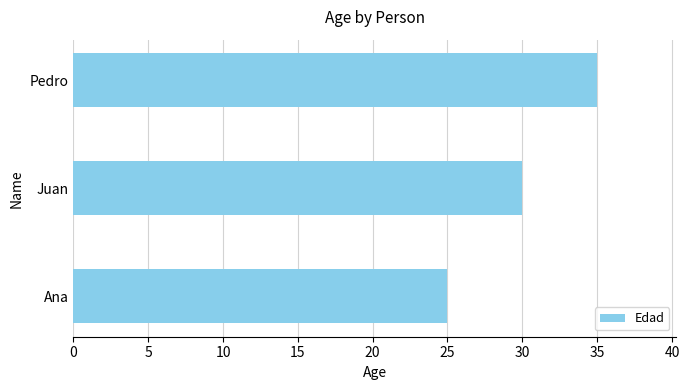

What is the approximate value at Pedro, to the nearest 10?

40